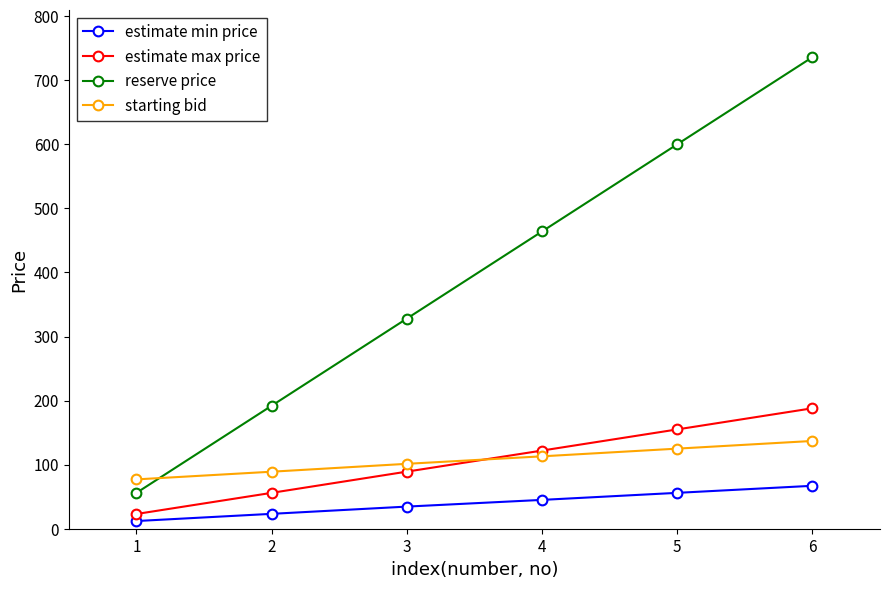

What is the minimum value for starting bid?

77.0